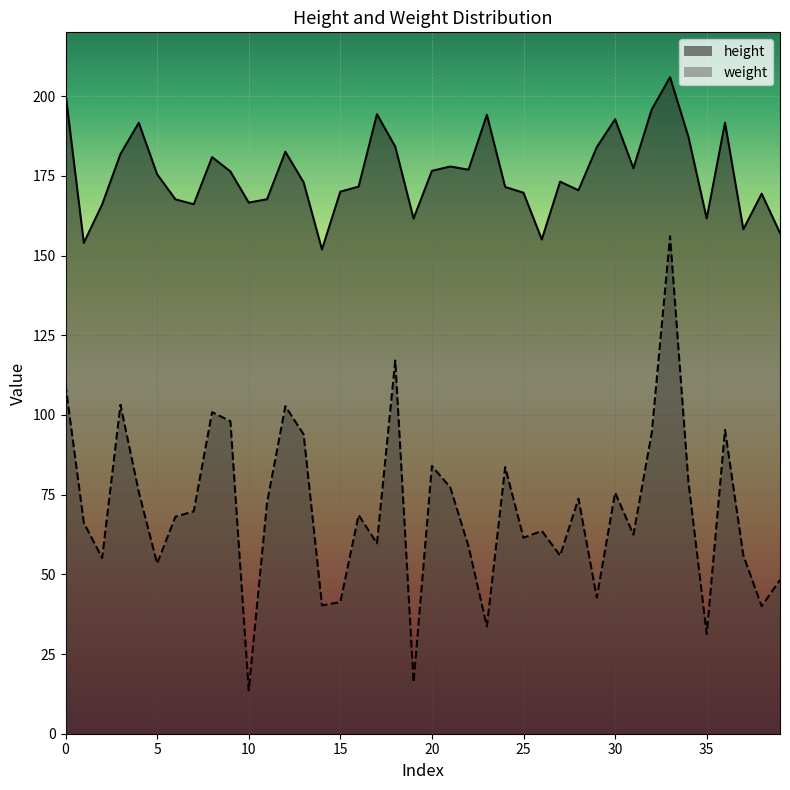

True or false: height and weight cross at least once.

False